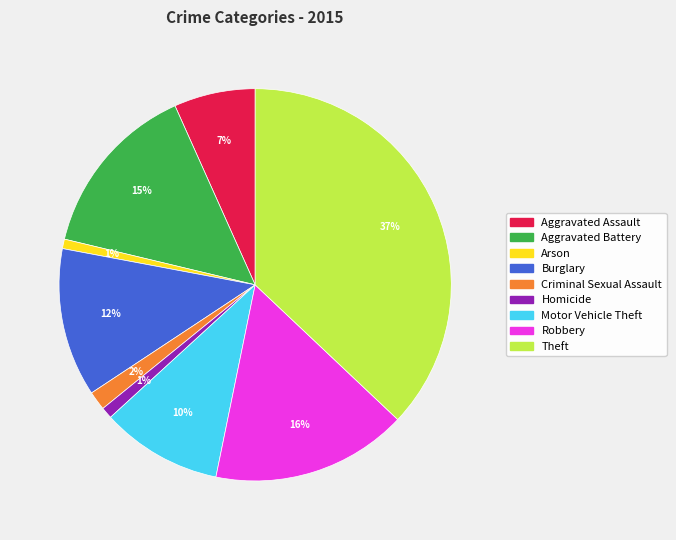

Count the number of slices in the pie.

9